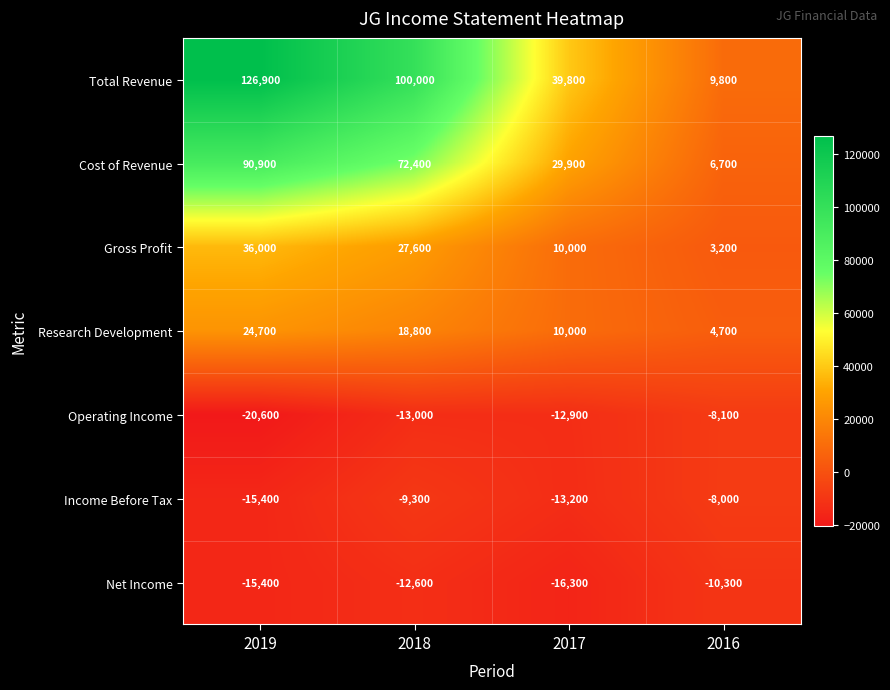

What is the difference between the maximum and minimum values in the Gross Profit series?

32800